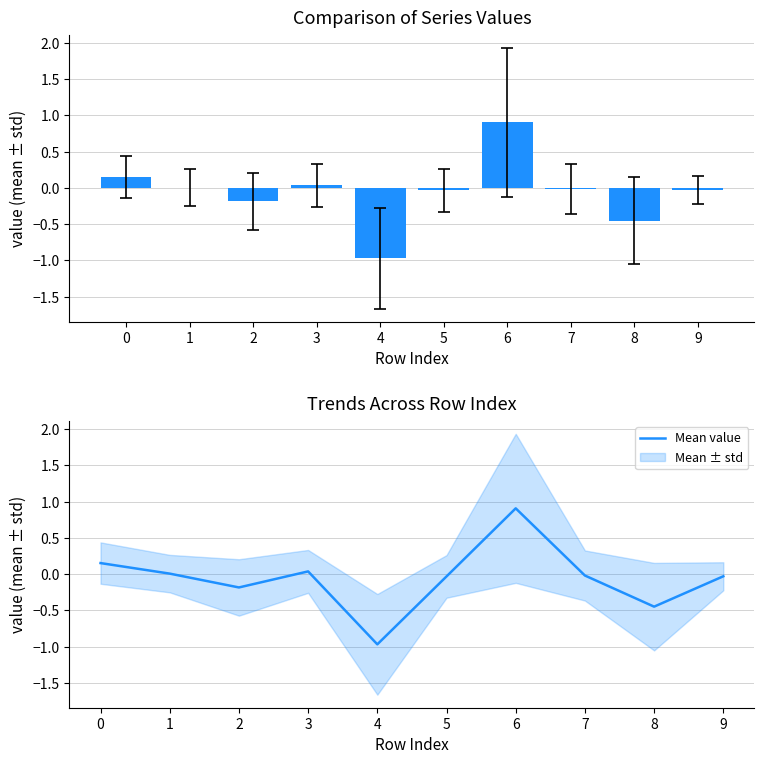

What is the maximum value shown in the chart?

0.9